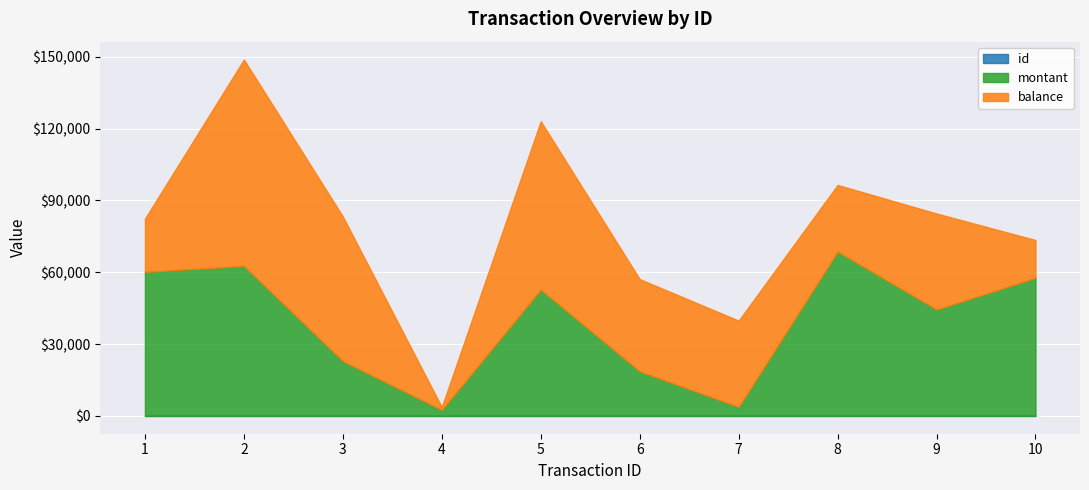

At which category does the chart reach its minimum across all series?

1